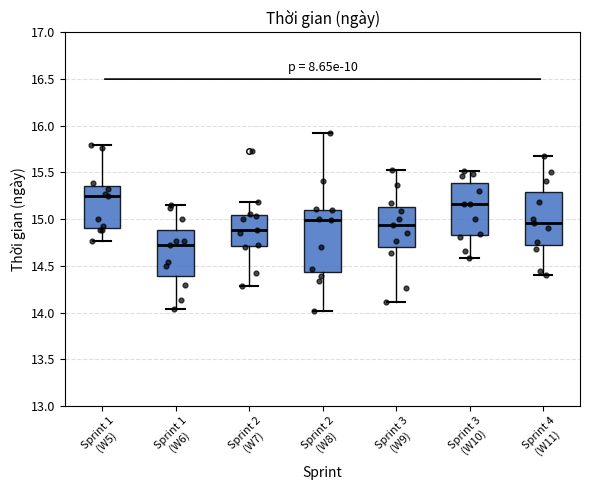

Reading left to right, read every box against the y-axis: the position of its median line, the range the box covers, and the ends of its whiskers. The values are not printed on the chart, so give them approximately, as read against the axis.

Sprint 1 (W5): median 15.25, box 14.90 to 15.35, whiskers 14.75 to 15.80
Sprint 1 (W6): median 14.70, box 14.40 to 14.90, whiskers 14.05 to 15.15
Sprint 2 (W7): median 14.90, box 14.70 to 15.05, whiskers 14.30 to 15.20
Sprint 2 (W8): median 15.00, box 14.45 to 15.10, whiskers 14.00 to 15.95
Sprint 3 (W9): median 14.95, box 14.70 to 15.15, whiskers 14.10 to 15.55
Sprint 3 (W10): median 15.15, box 14.85 to 15.40, whiskers 14.60 to 15.50
Sprint 4 (W11): median 14.95, box 14.70 to 15.30, whiskers 14.40 to 15.70